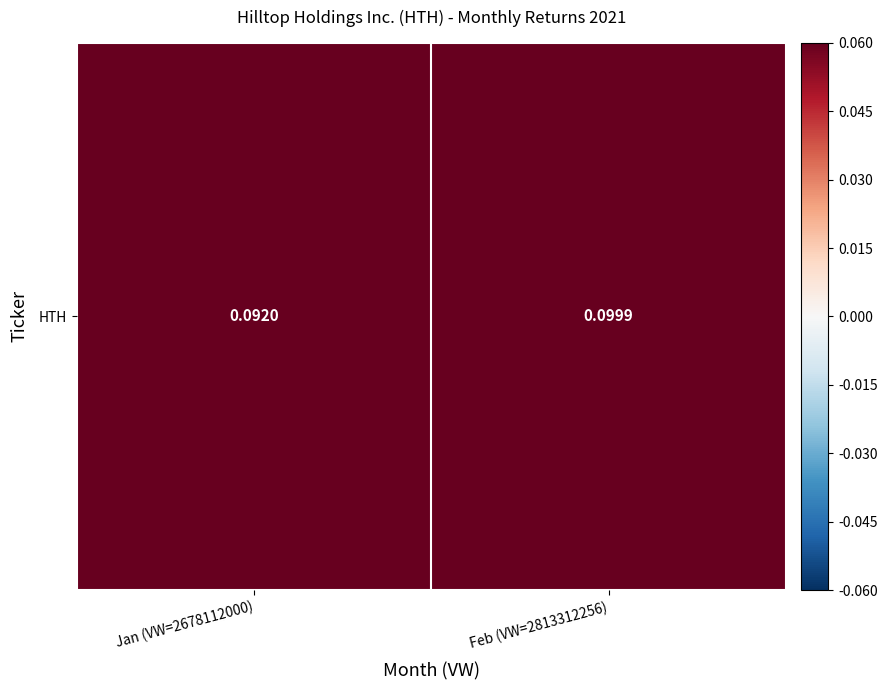

Is it true that the value at Feb (VW=2813312256) is 0.1?

False